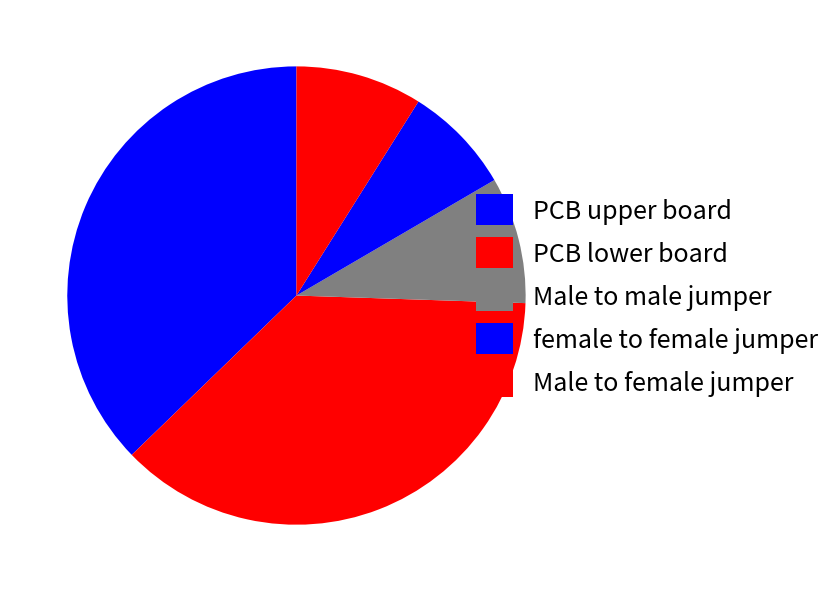

To the nearest percent, what percentage of the pie is female to female jumper?

8%